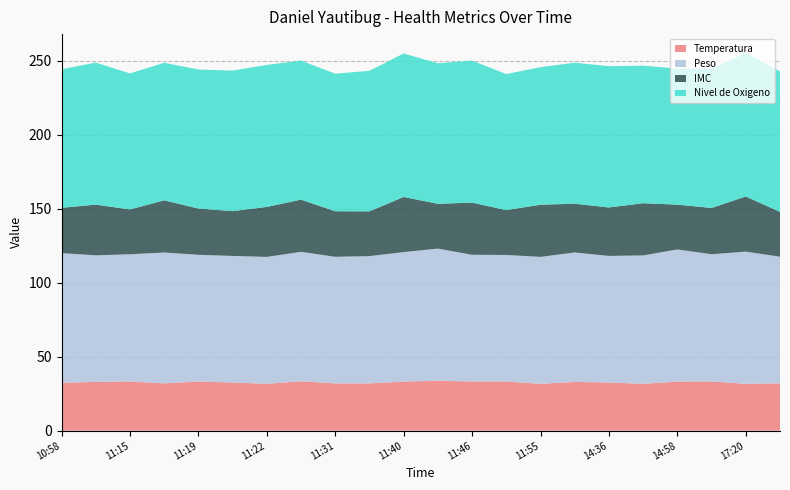

Reading left to right, transcribe all the data shown in this chart.

Temperatura: 32.4	33.0	33.3	32.0	33.3	32.6	31.7	33.4	32.0	32.0	33.2	33.8	33.3	33.3	31.7	33.0	32.6	31.7	33.2	33.3	31.7	32.0
Peso: 87.6	85.6	86.0	88.5	85.6	85.5	85.8	87.5	85.6	86.0	87.5	89.3	85.6	85.5	85.8	87.5	85.6	86.8	89.3	86.0	89.3	85.6
IMC: 30.6	34.3	30.3	35.3	31.3	30.3	33.8	35.3	30.8	30.3	37.3	30.3	35.3	30.3	35.3	33.0	32.8	35.3	30.3	31.3	37.3	30.3
Nivel de Oxigeno: 93.7	96.0	92.0	93.0	94.0	95.0	96.0	94.0	93.0	95.0	97.0	95.0	96.0	92.0	93.0	95.3	95.5	93.0	92.0	94.0	97.0	95.0